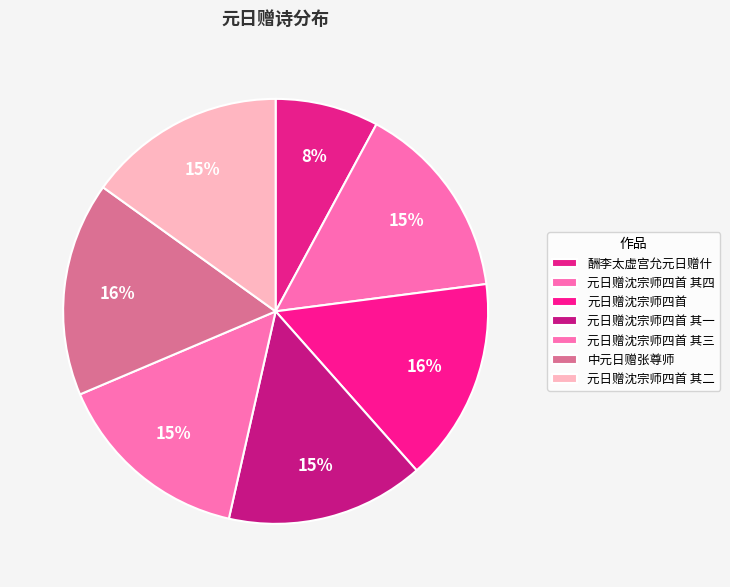

Is 元日赠沈宗师四首 其四 the majority of the pie?

No